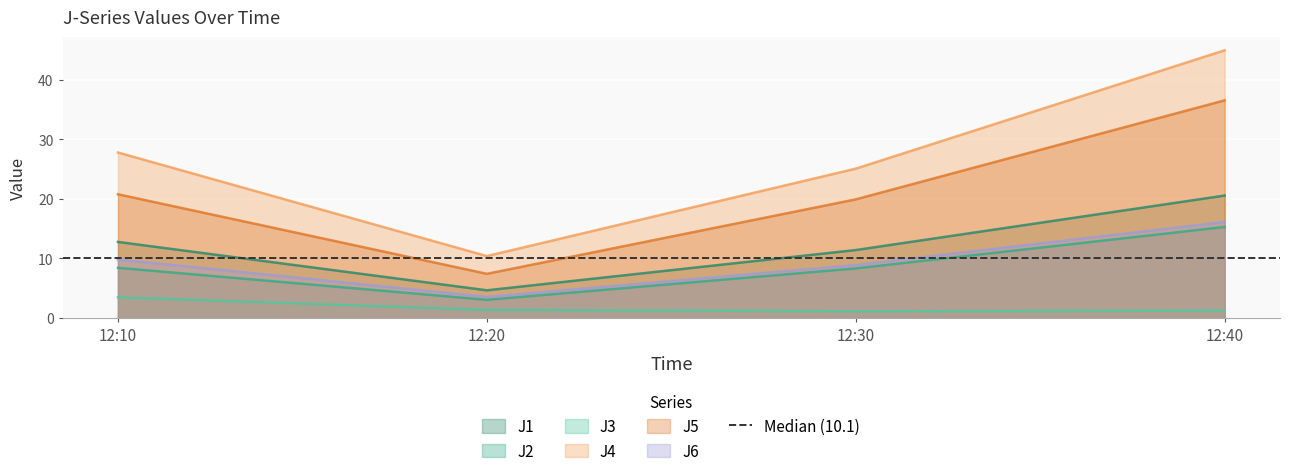

True or false: J6 and J1 intersect in this chart.

False